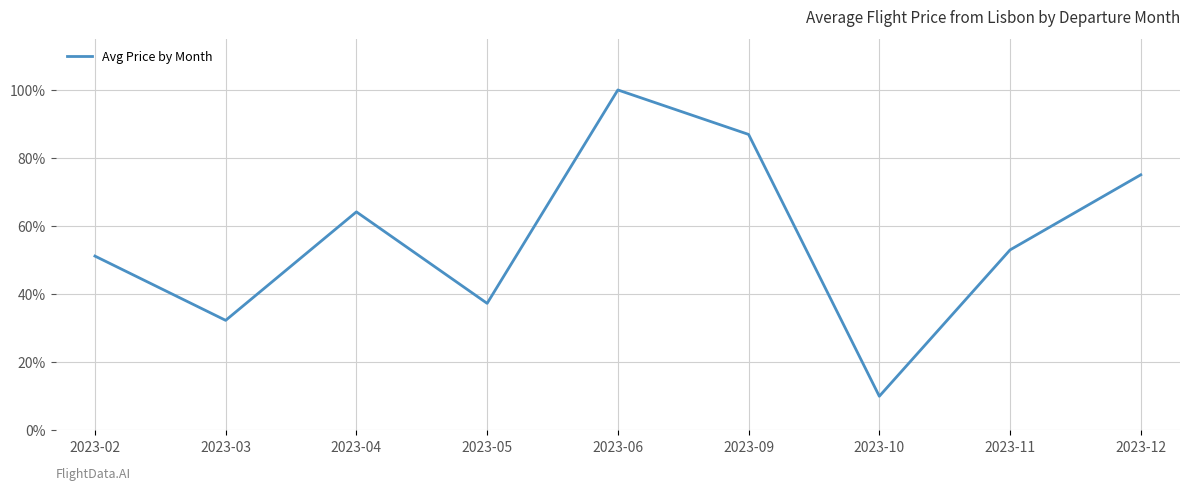

Reading left to right, what are all the values shown in this chart?

0.5	0.3	0.6	0.4	1.0	0.9	0.1	0.5	0.8